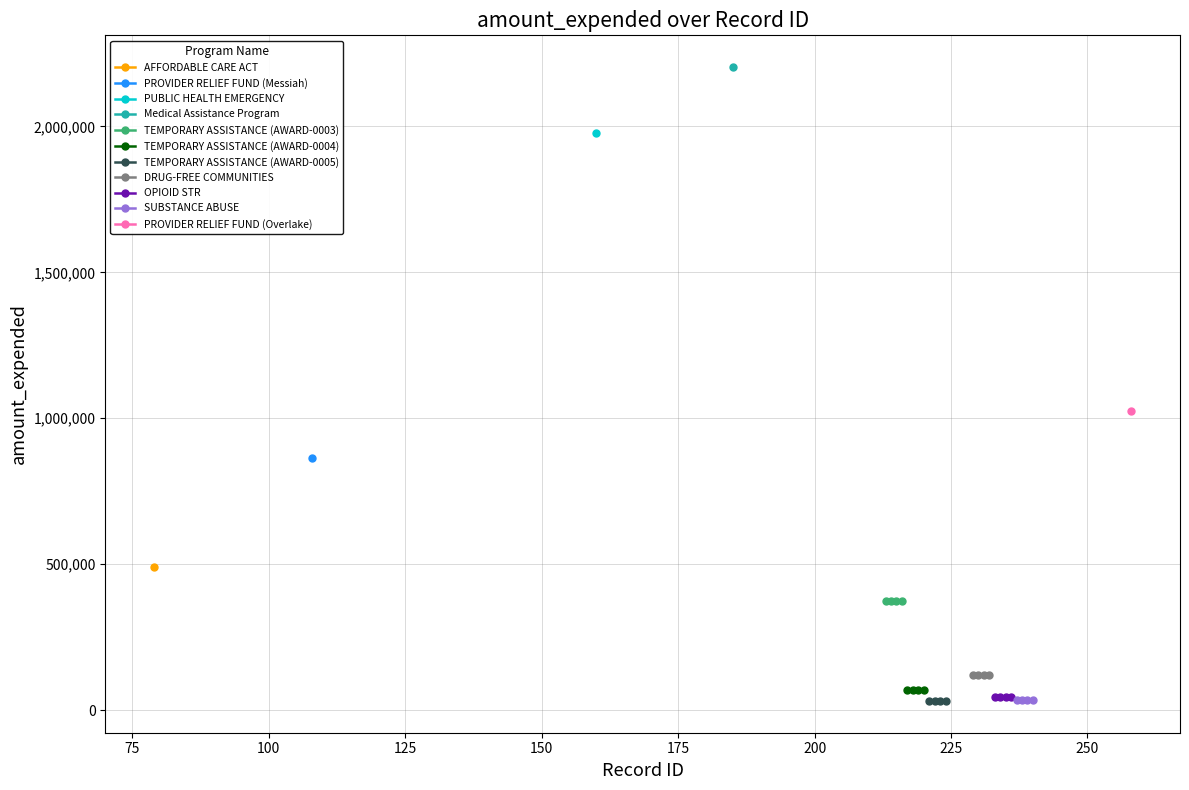

The TEMPORARY ASSISTANCE (AWARD-0005) series shows 48122 at 50. True or false?

False